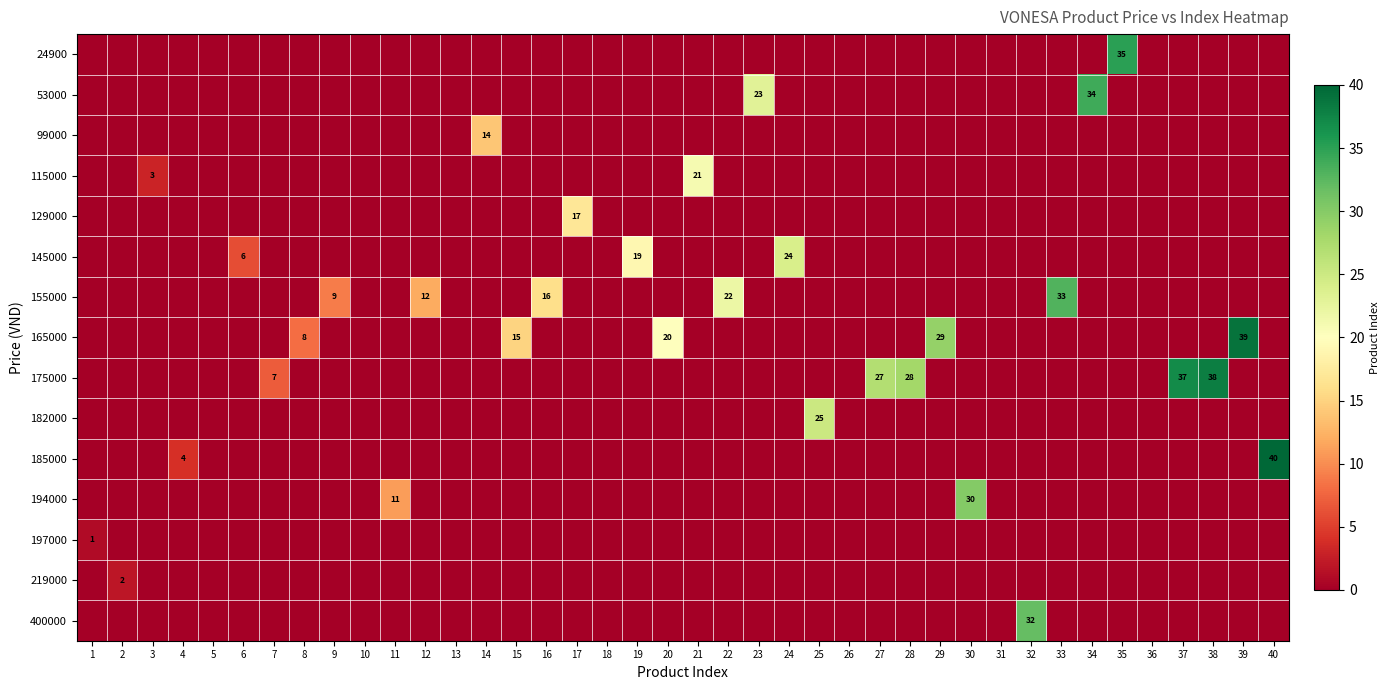

List the labels in order of 129000 value, largest first.

17, 1, 2, 3, 4, 5, 6, 7, 8, 9, 10, 11, 12, 13, 14, 15, 16, 18, 19, 20, 21, 22, 23, 24, 25, 26, 27, 28, 29, 30, 31, 32, 33, 34, 35, 36, 37, 38, 39, 40